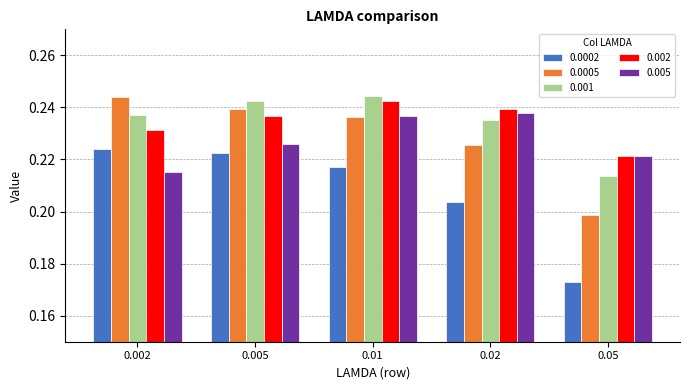

Rank the categories by 0.0005 value from lowest to highest.

0.05, 0.02, 0.01, 0.005, 0.002